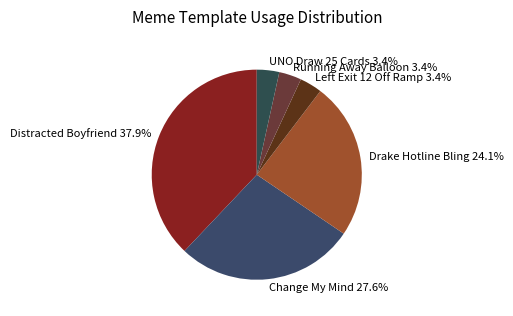

Combined, what portion of the pie is Distracted Boyfriend 37.9% and Running Away Balloon 3.4%?

41.4%